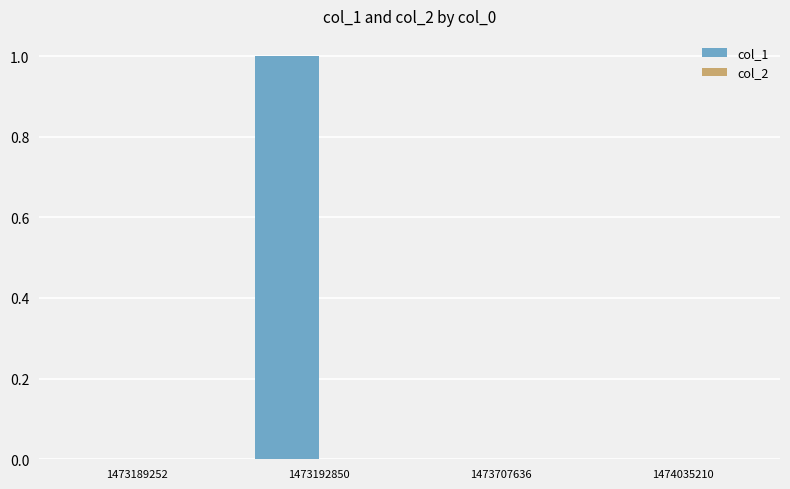

How many categories are shown in the chart?

4